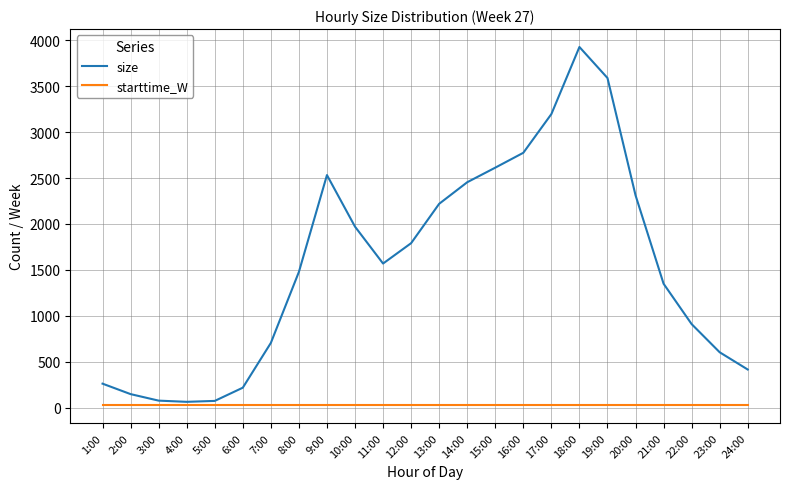

Rank the series by their maximum value, from lowest to highest.

starttime_W, size